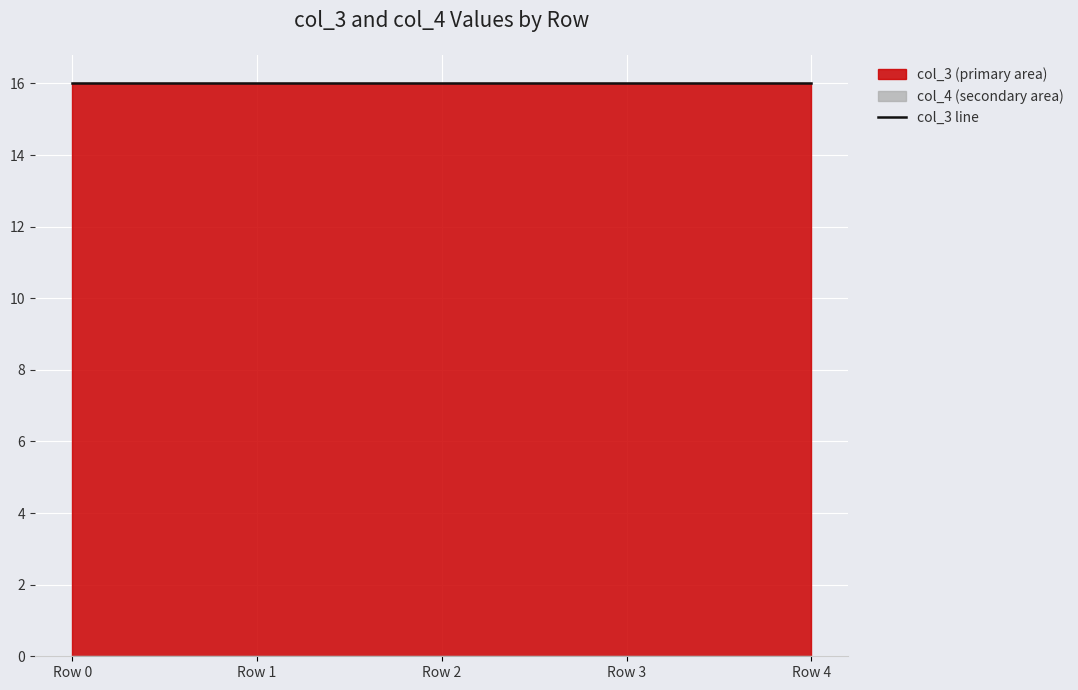

Rank the series at Row 0 from highest to lowest value.

col_3, col_4